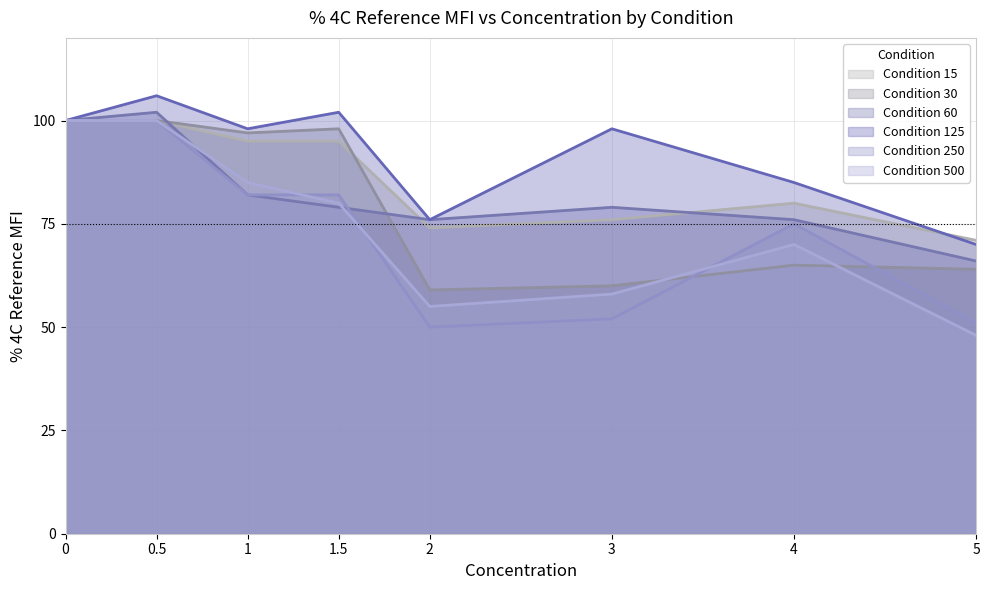

Is the value of 125 at 2 greater than the value of 60 at 1.5?

No